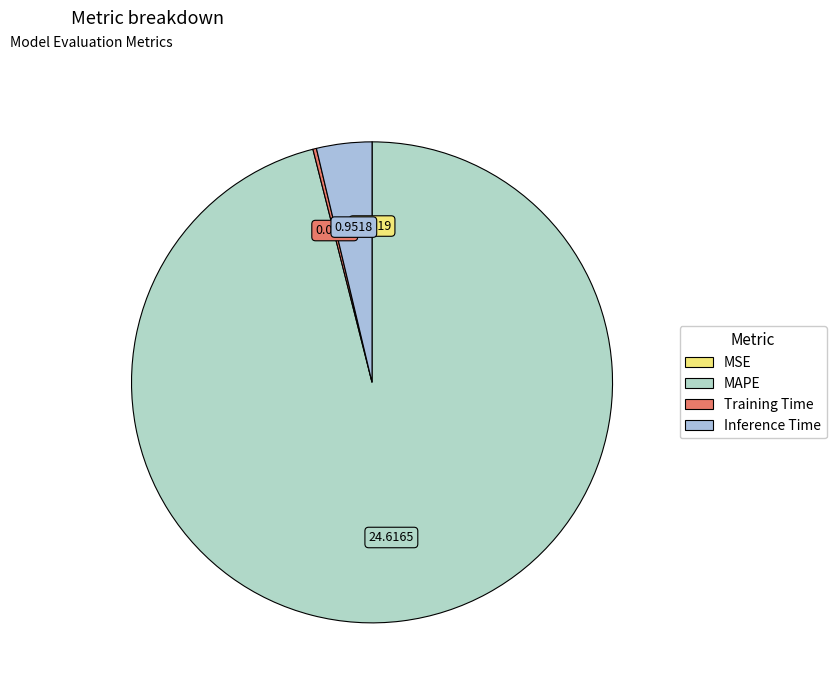

Rank the categories by value from highest to lowest.

MAPE, Inference Time, Training Time, MSE